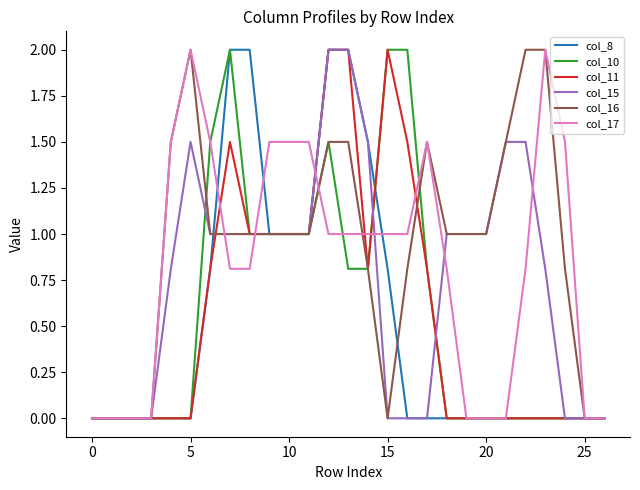

What is the maximum value shown in the chart?

2.0